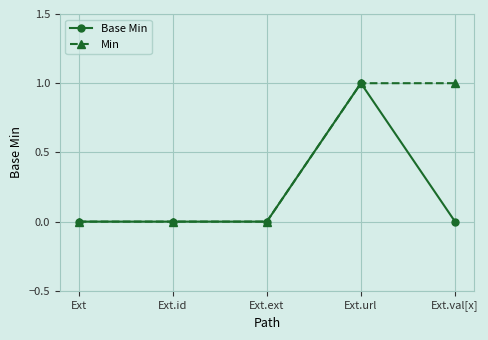

Reading left to right, extract all data points from this chart.

Base Min: 0	0	0	1	0
Min: 0	0	0	1	1